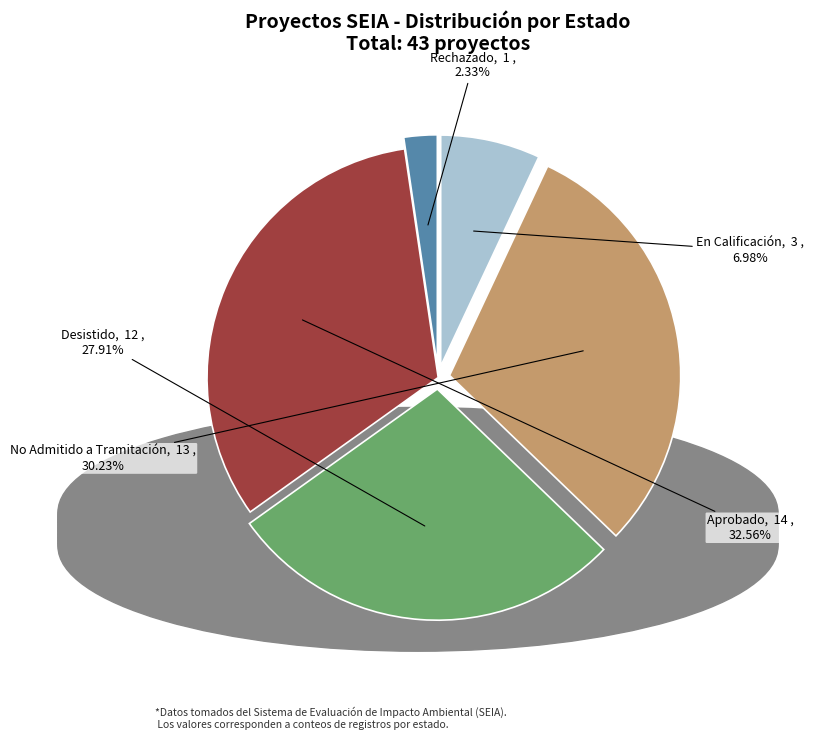

Does any single category account for the majority?

No